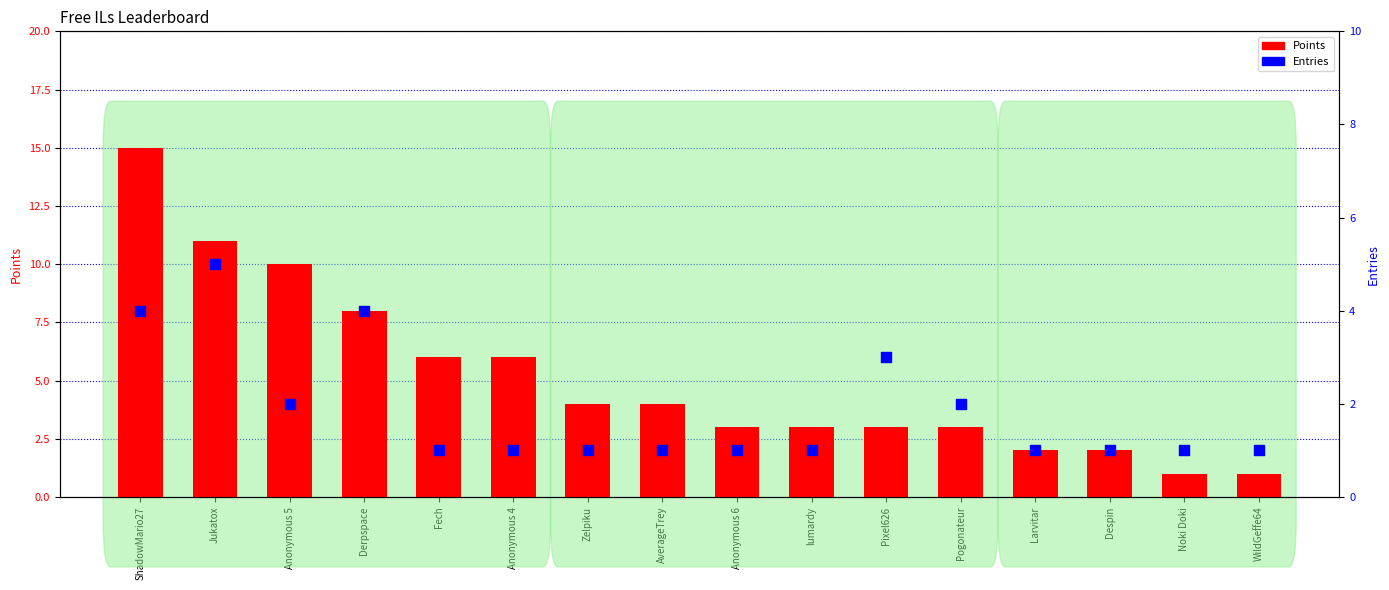

At how many categories does at least one series exceed 13?

1